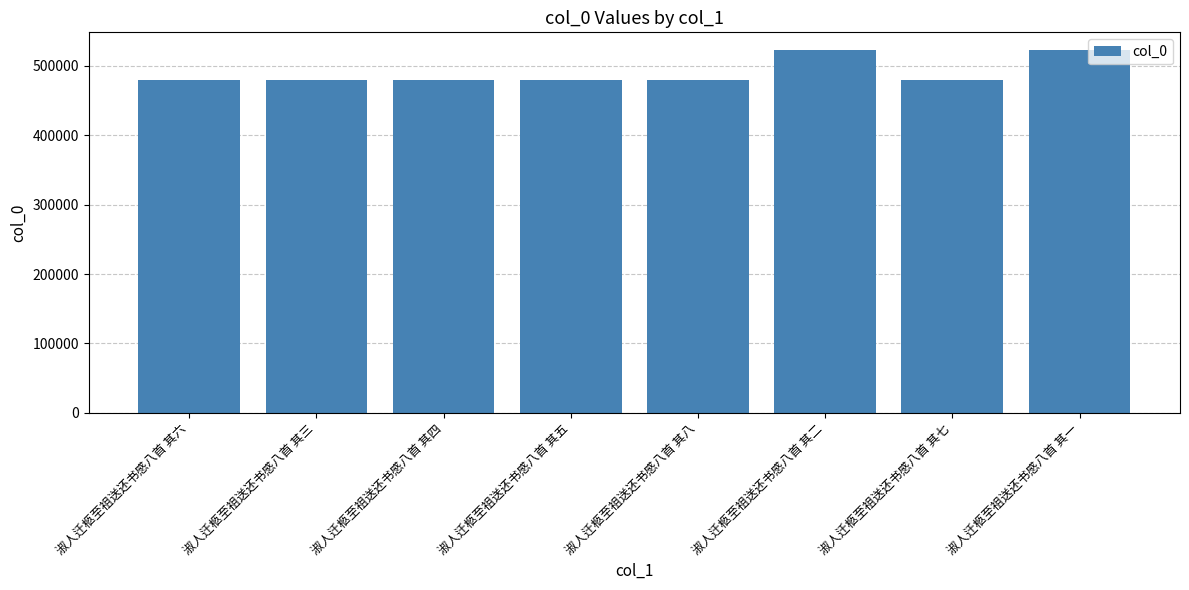

What is the approximate value at 淑人迁柩至祖送还书感八首 其三?

479683